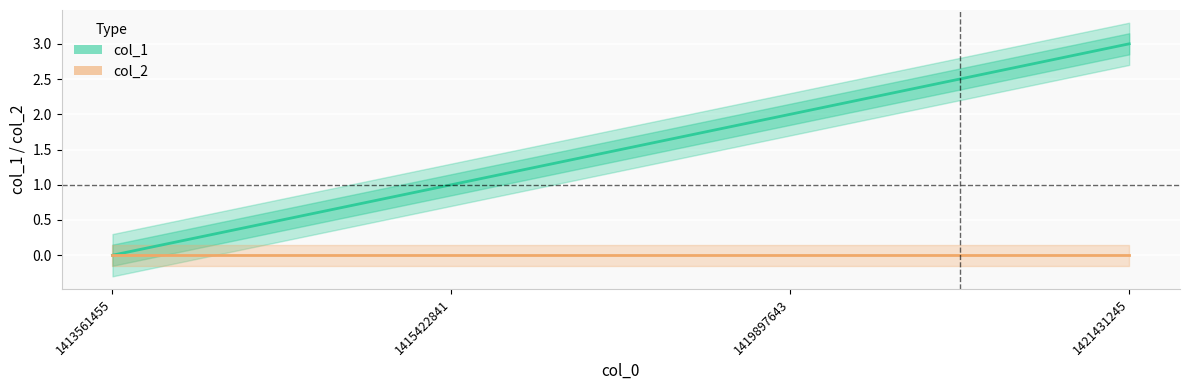

Does the chart display data point markers on the line(s)?

No